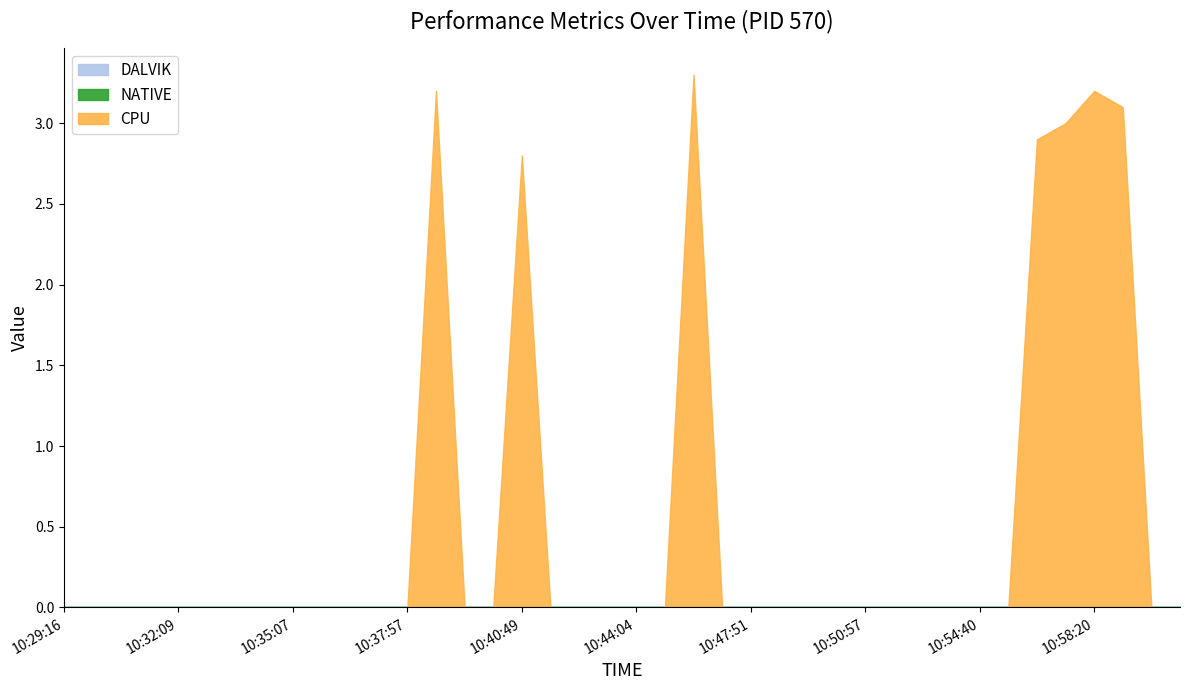

True or false: DALVIK and CPU cross at least once.

False